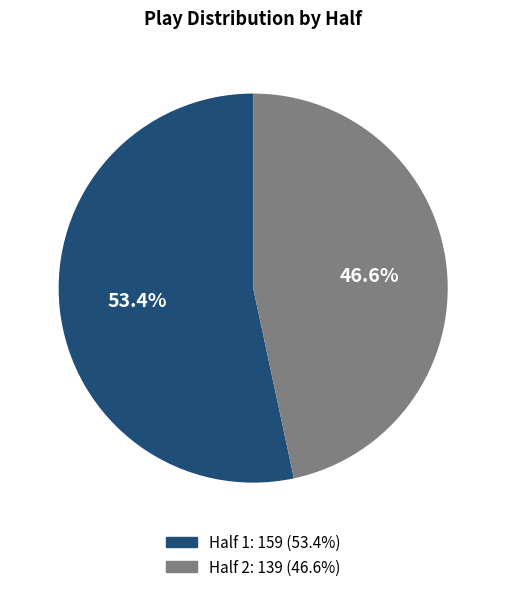

To the nearest percent, what percentage of the pie is Half 2?

47%